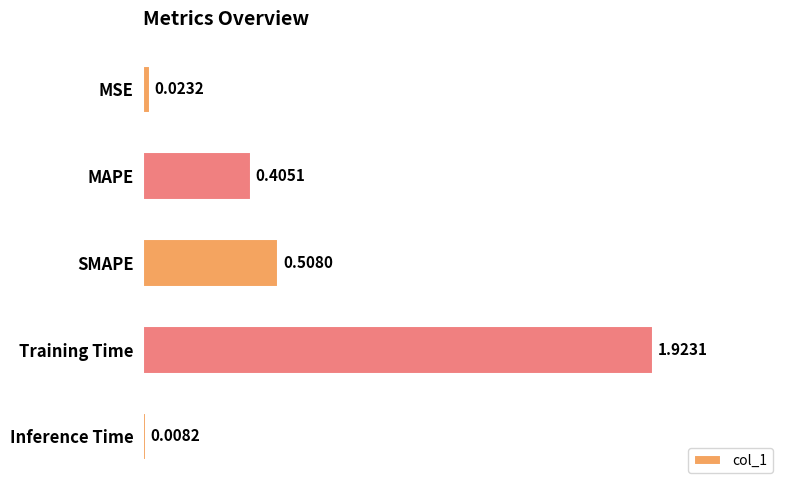

Rank the categories by value from highest to lowest.

Training Time, SMAPE, MAPE, MSE, Inference Time